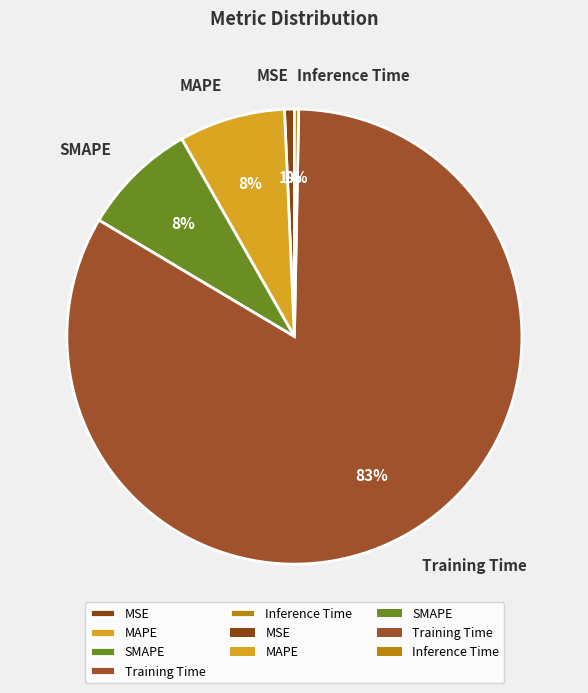

The MSE slice represents 1% of the pie. True or false?

True